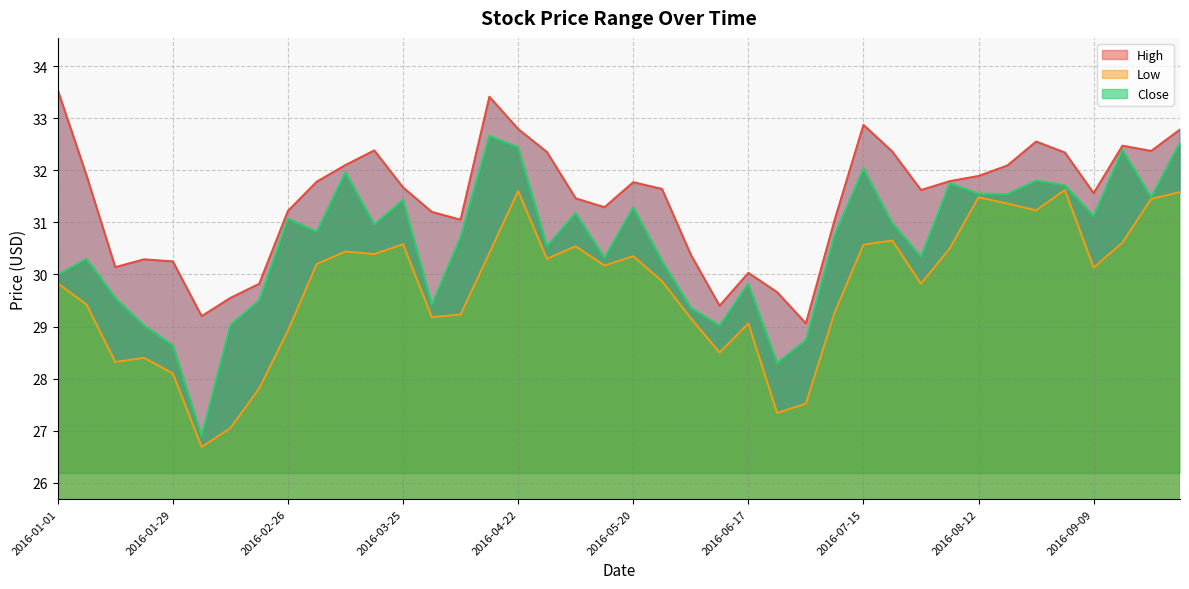

How many data points in Low are above 30?

21